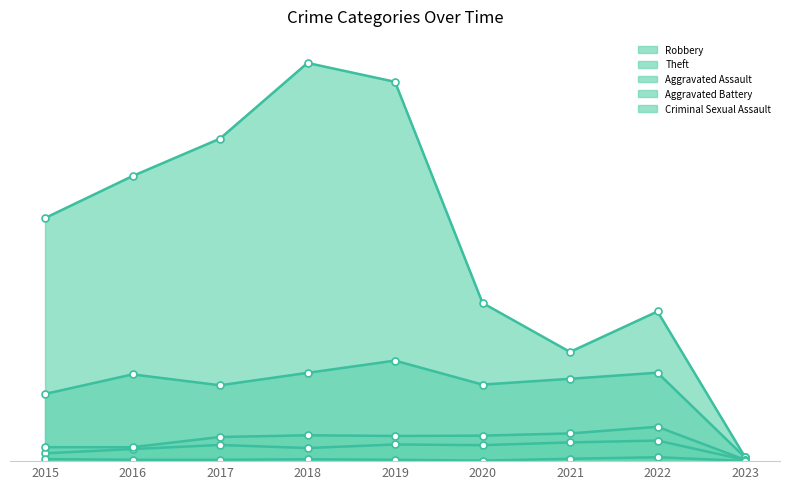

What is the difference between the Aggravated Assault values at 2019 and 2018?

21